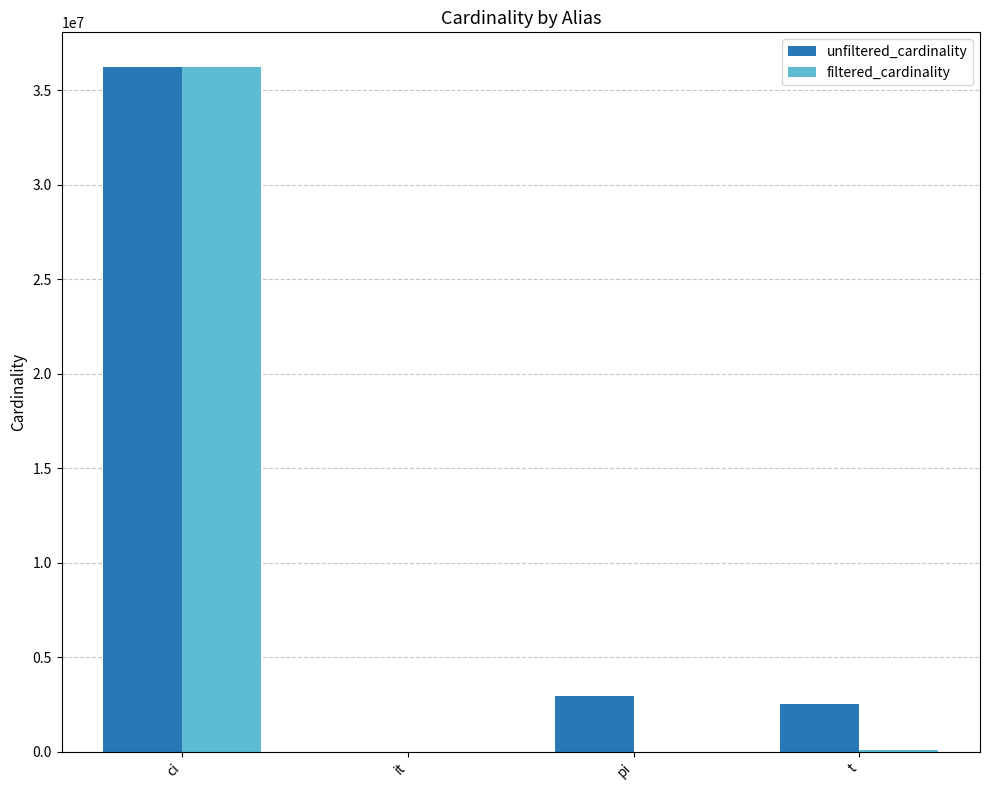

True or false: unfiltered_cardinality has a value of 2528312 at t.

True